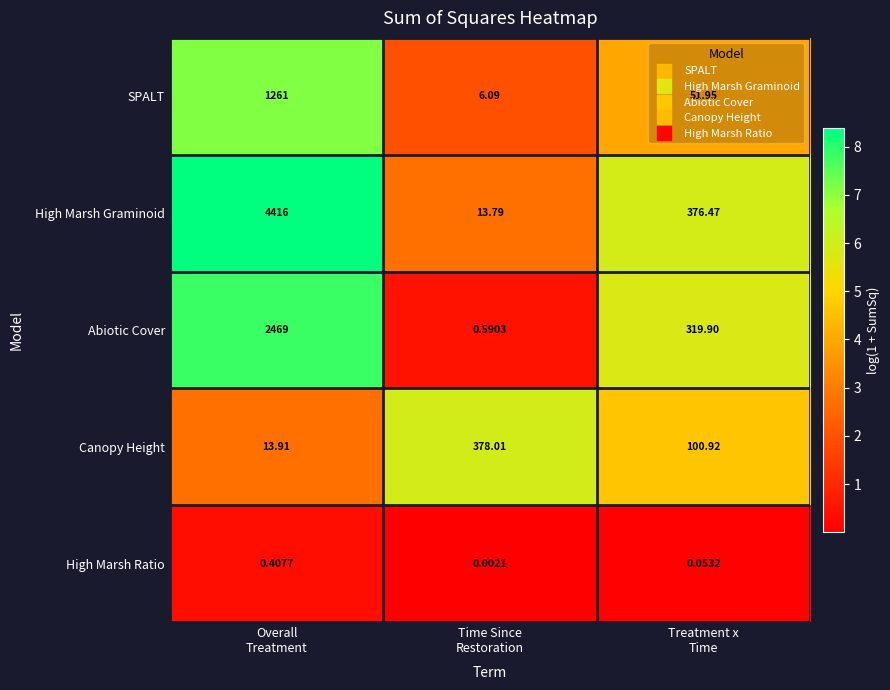

List the series in order of their peak value, highest first.

High Marsh Graminoid, Abiotic Cover, SPALT, Canopy Height, High Marsh Ratio